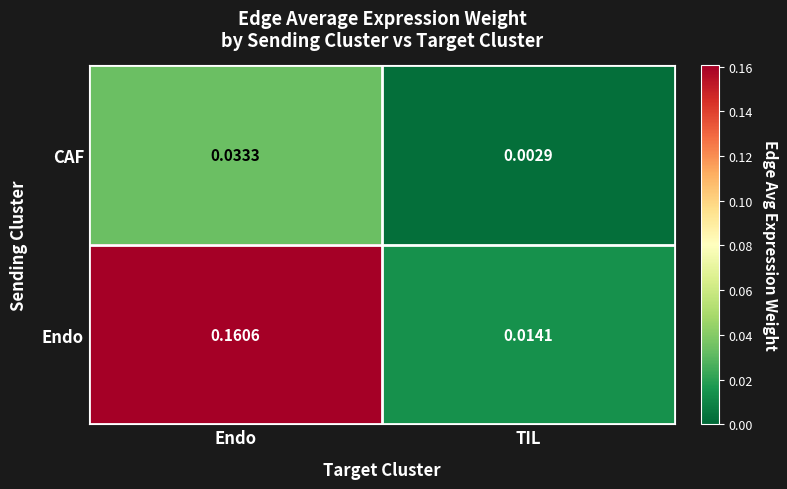

Rank the series by their average value, from highest to lowest.

Endo, CAF